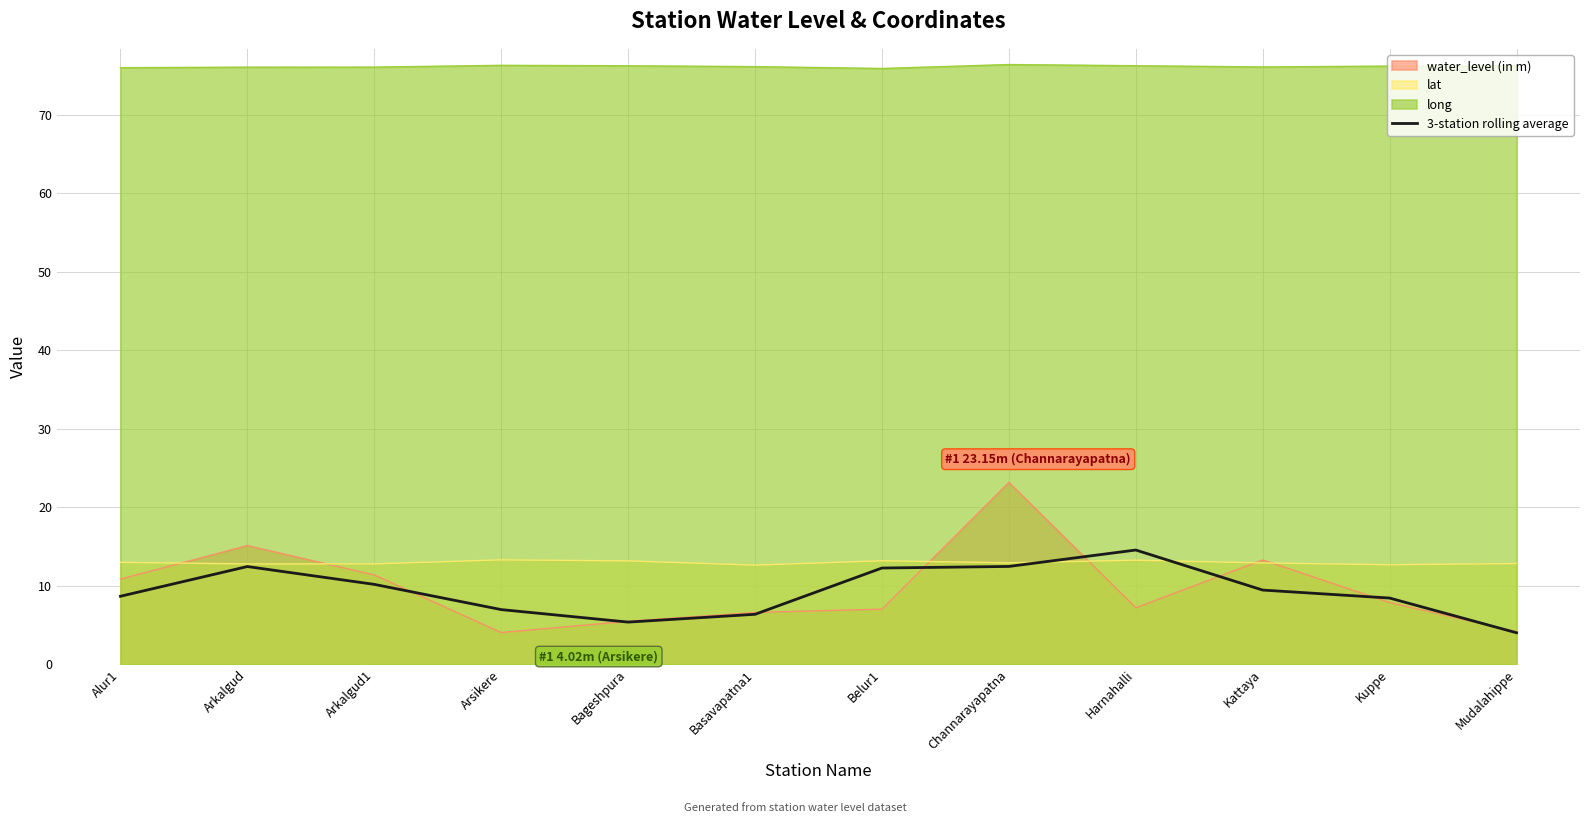

What is the difference between the maximum and minimum values?

10.5